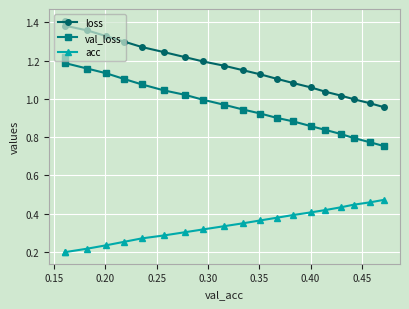

True or false: acc and val_loss intersect in this chart.

False